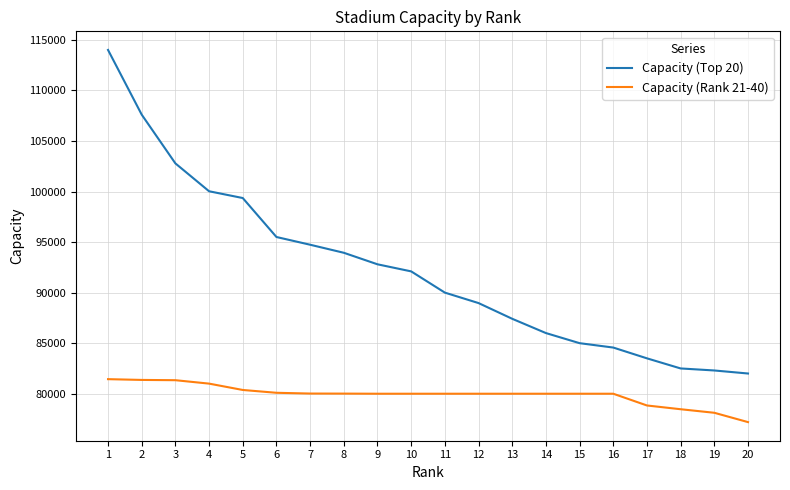

List the series in order of their overall mean, lowest first.

Capacity (Rank 21-40), Capacity (Top 20)